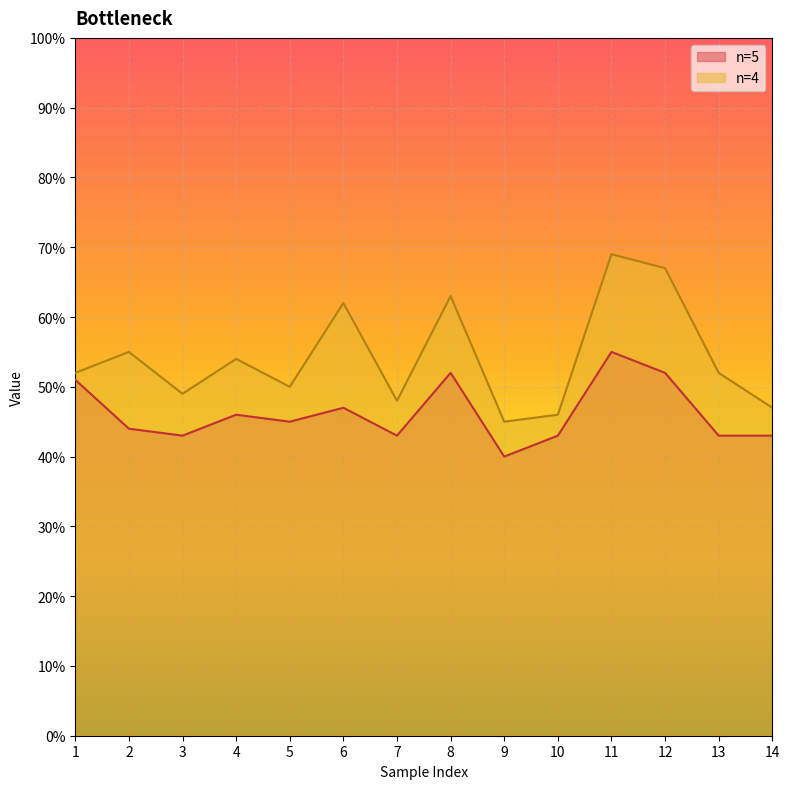

What value does the n=4 series have at 7?

48